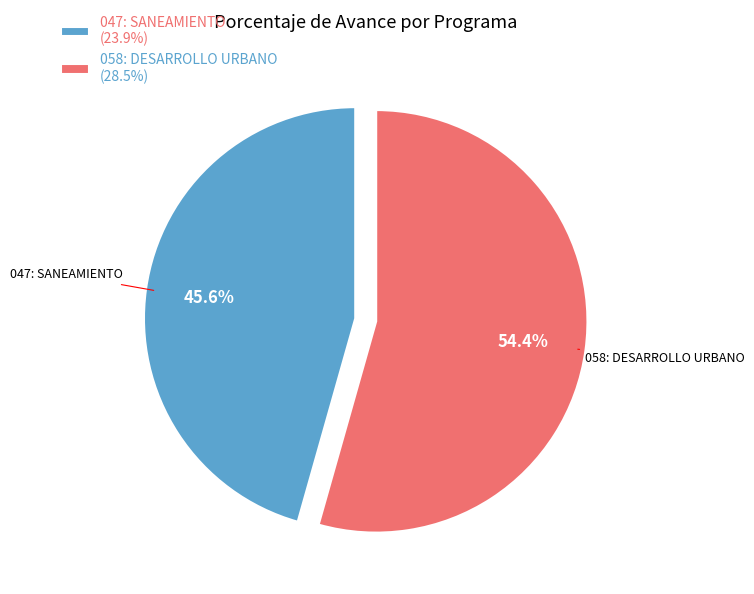

Rank the categories by value from highest to lowest.

058: DESARROLLO URBANO, 047: SANEAMIENTO